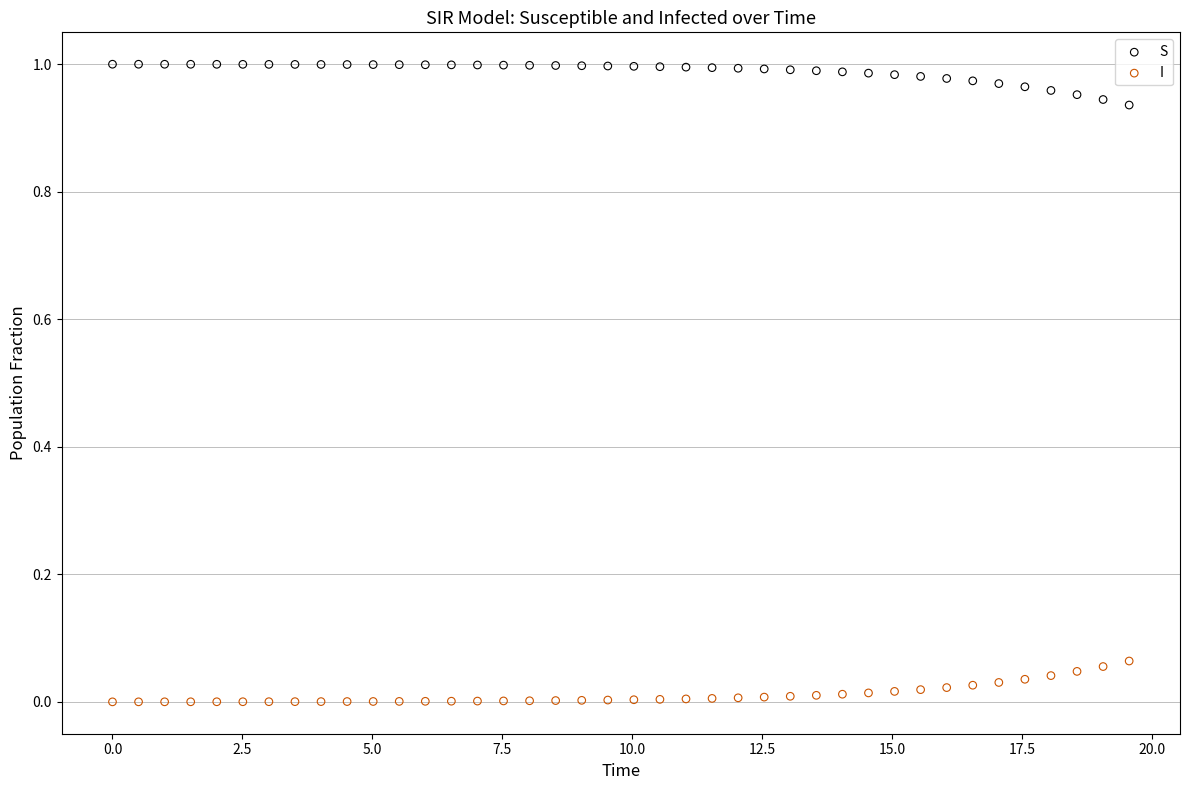

What is the X range (max minus min) for the scatter plot?

19.6